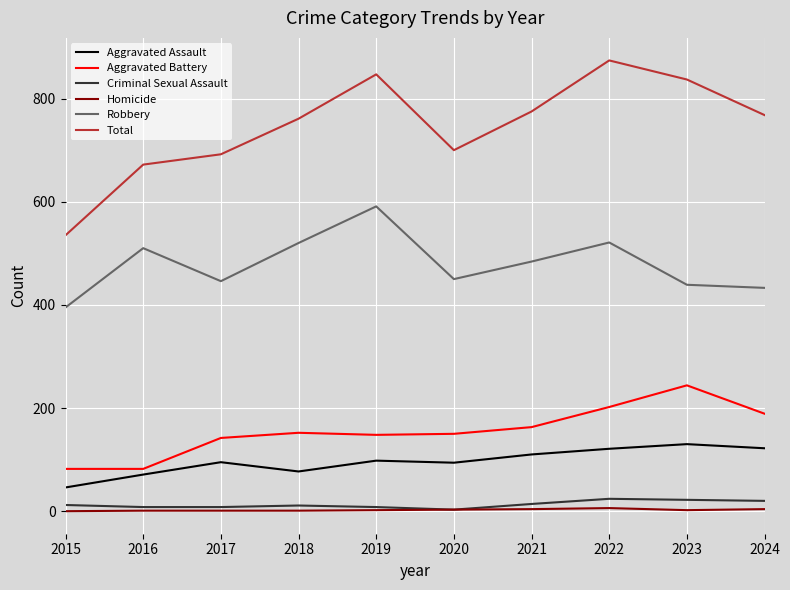

What is the difference between the maximum and minimum values in the Robbery series?

196